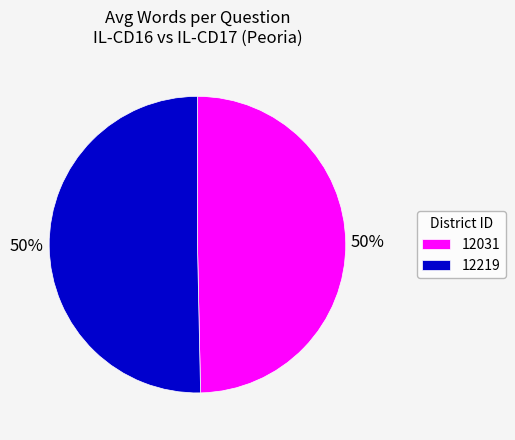

To the nearest percent, what portion does 12219 represent?

50%